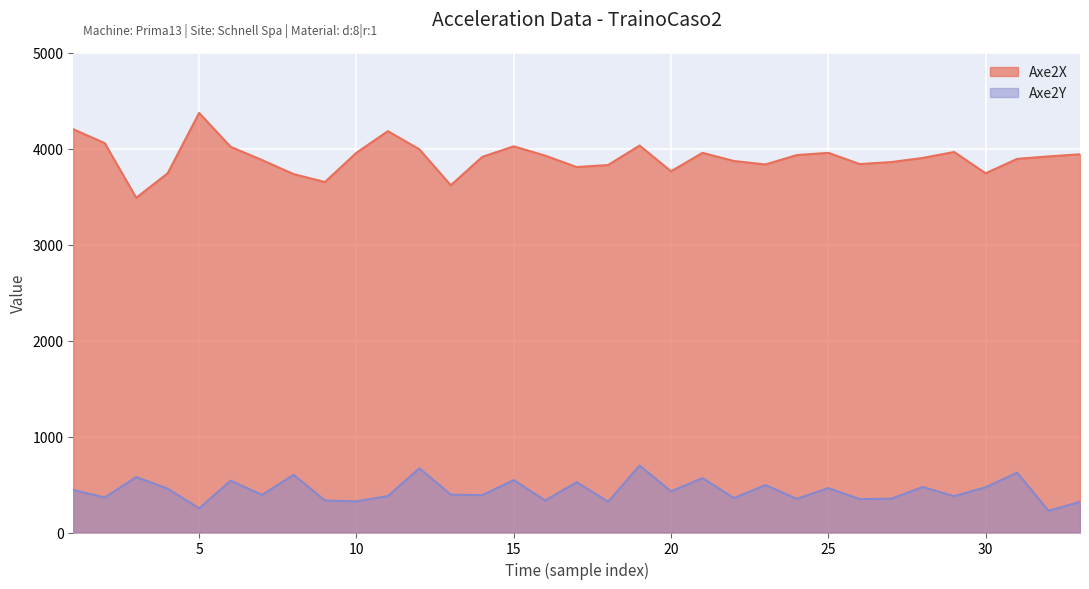

Which series has the largest total across all categories?

Axe2X